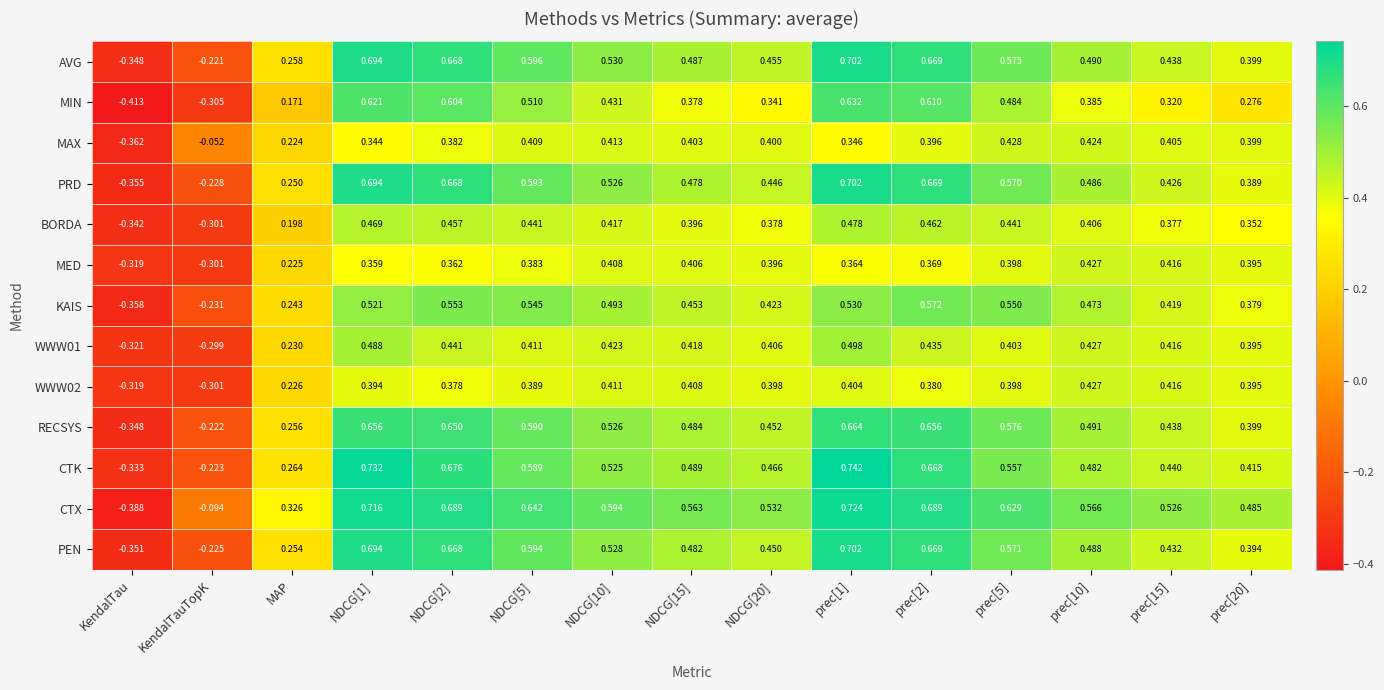

At which label does CTK first exceed 0?

MAP